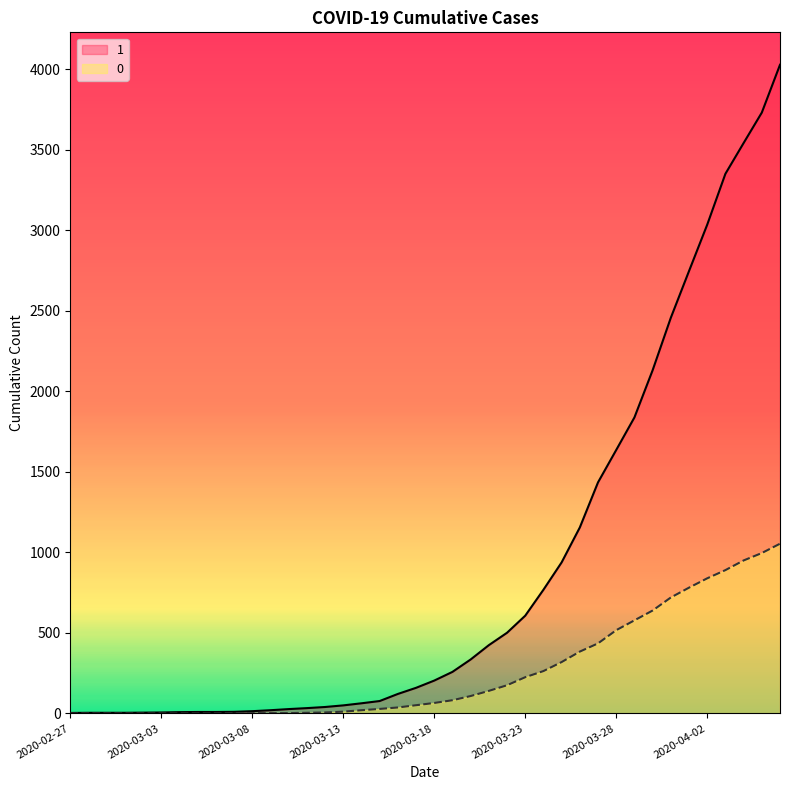

What is the difference between the 0 values at 2020-04-06 and 2020-02-28?

1054